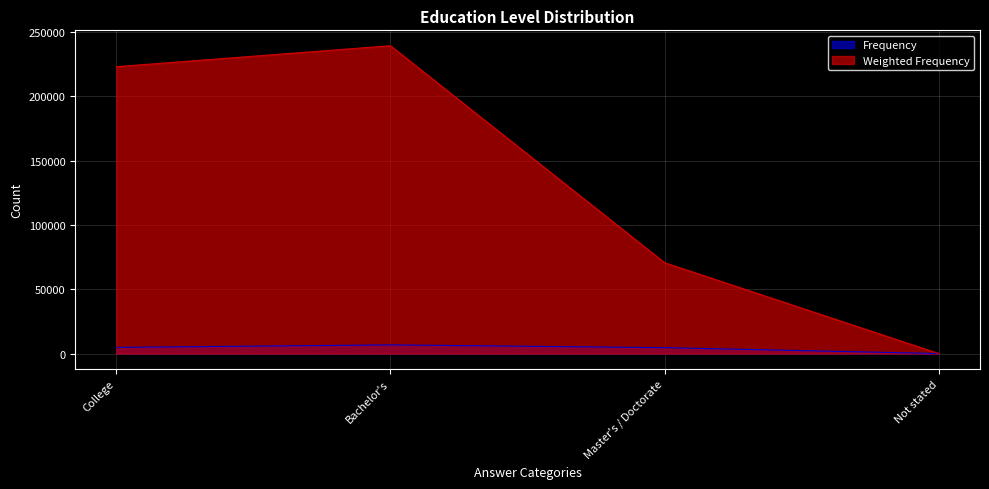

List the series in order of their overall mean, lowest first.

Frequency, Weighted Frequency